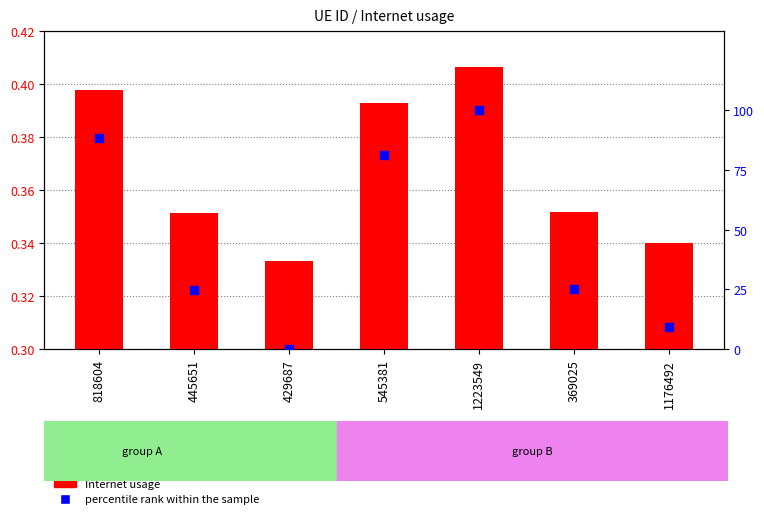

At how many categories does at least one series exceed 41?

3